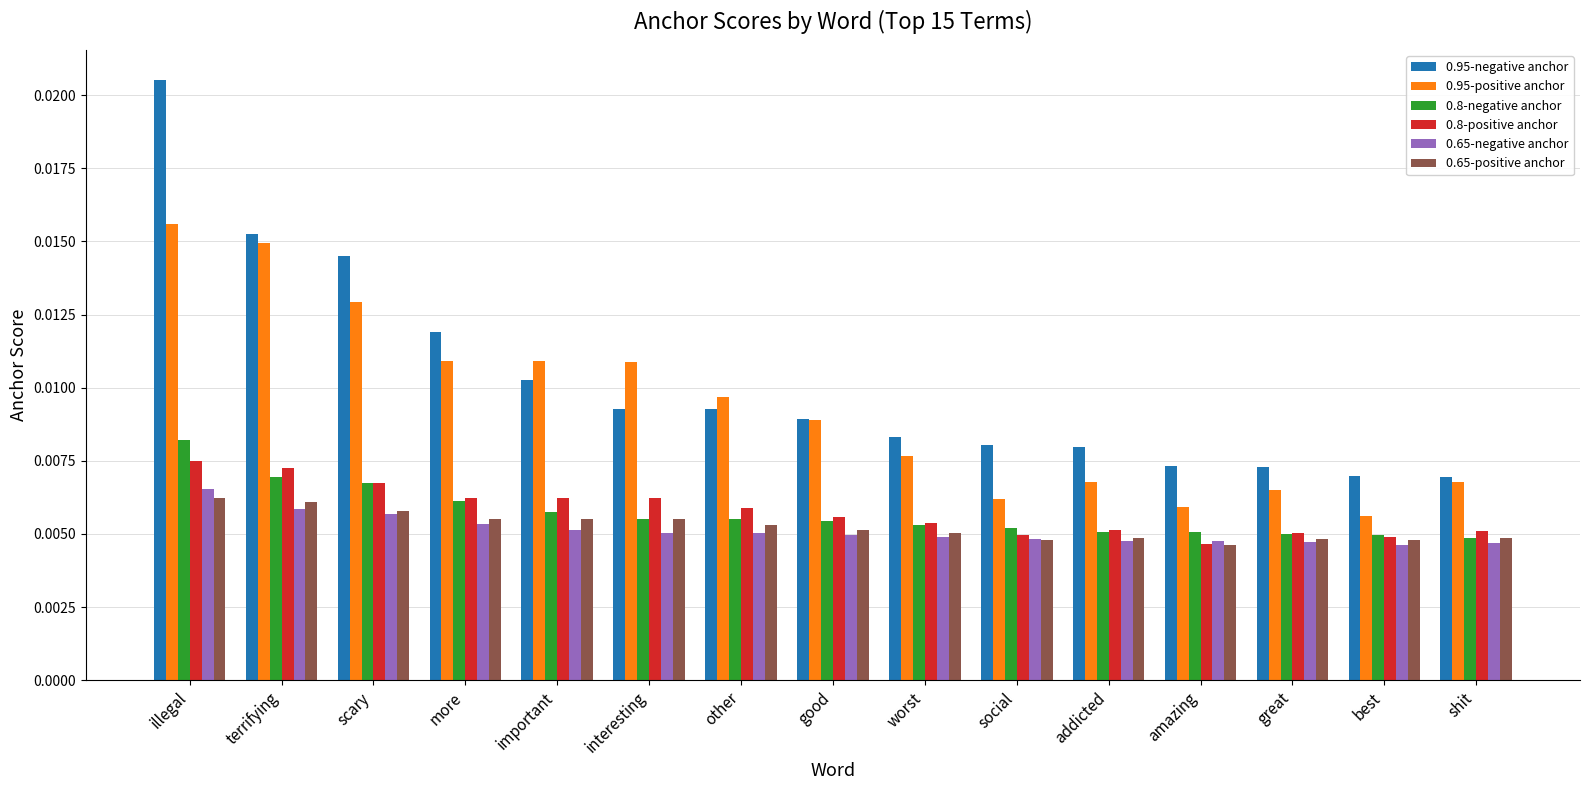

How many 0.8-positive anchor values are between 0 and 1?

15